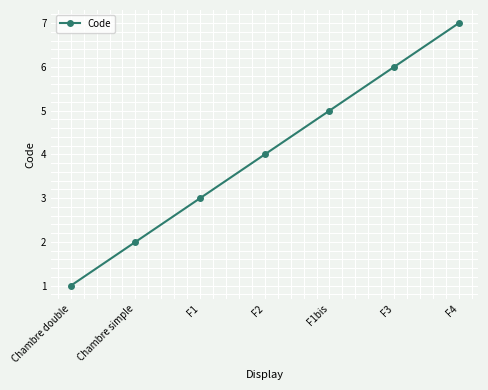

Read the value at F4.

7